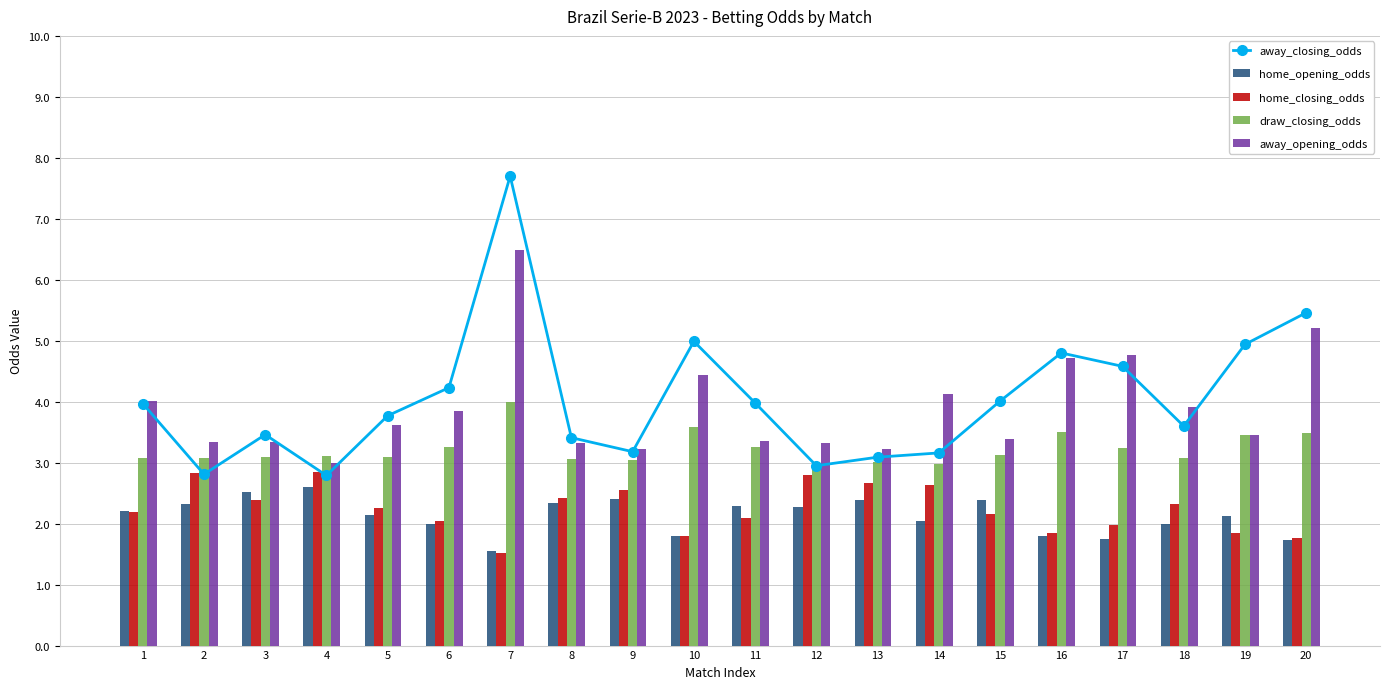

At 11, list the series in order from smallest to largest.

home_closing_odds, home_opening_odds, draw_closing_odds, away_opening_odds, away_closing_odds